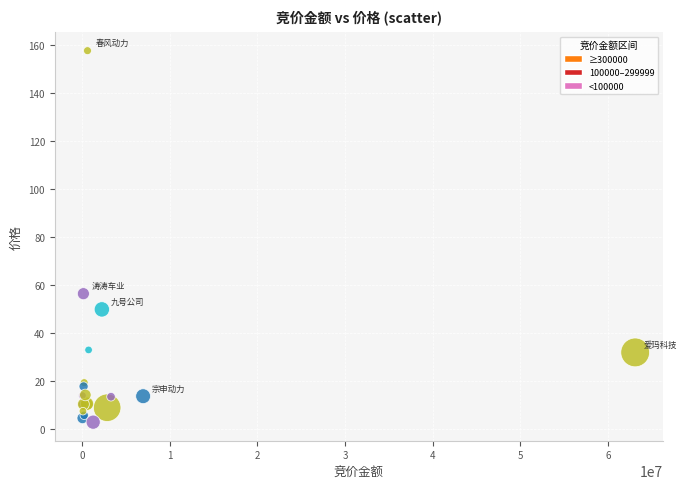

What Y value in the scatter plot is closest to 80?

56.5